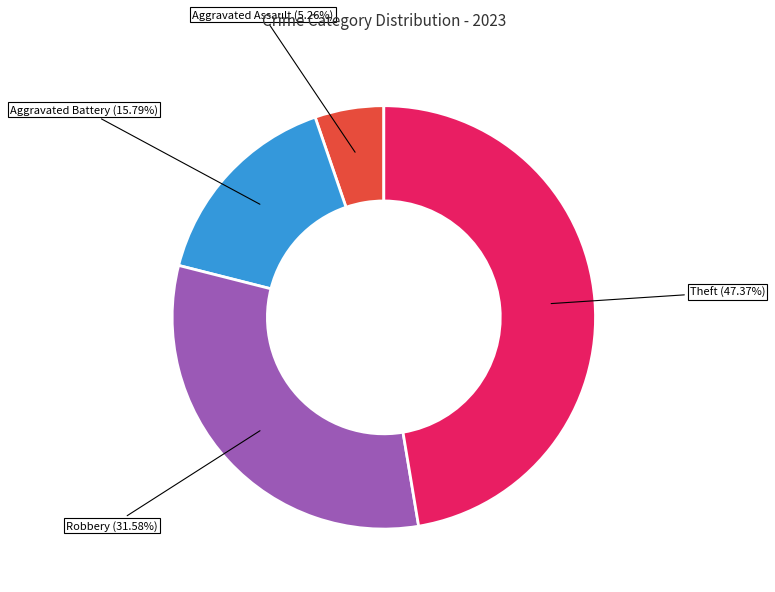

Is there a majority slice in this chart?

No